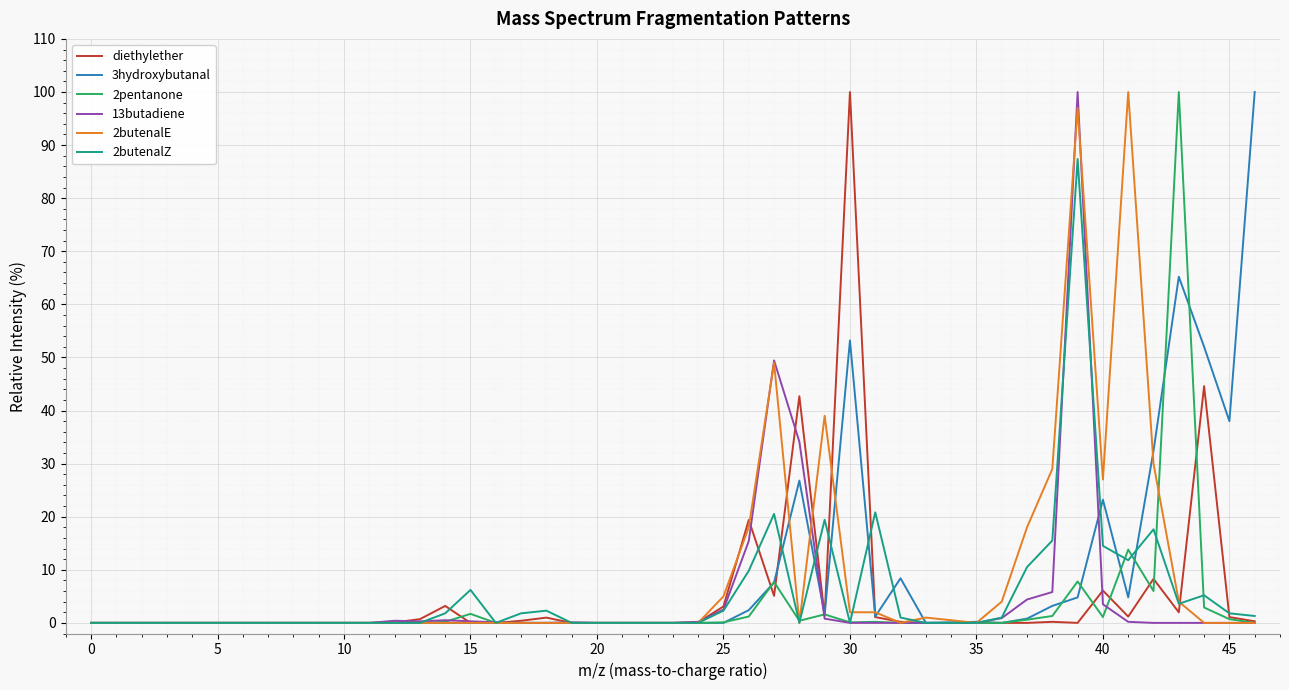

True or false: 2butenalZ and 3hydroxybutanal cross at least once.

True